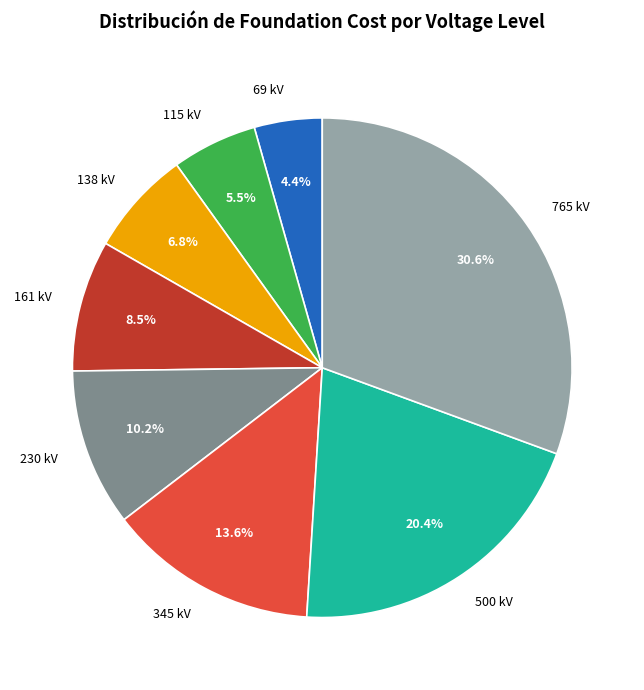

What percentage is the 500 kV slice, to the nearest percent?

20%